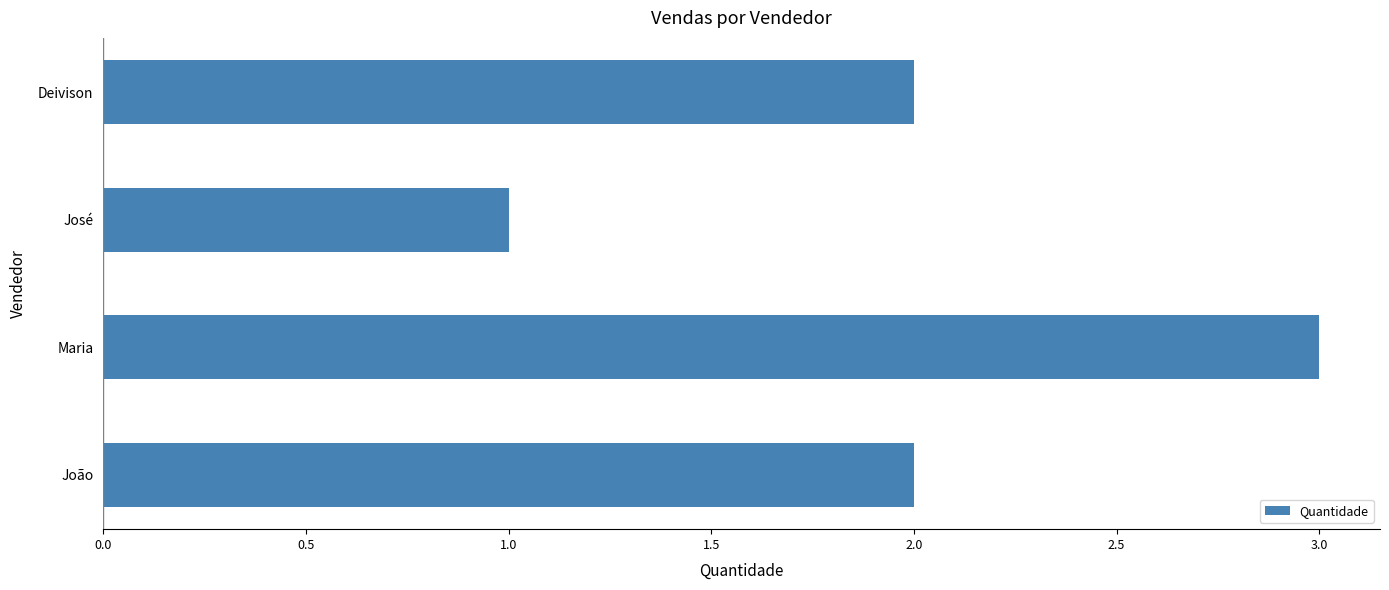

The chart shows a value of 3 at Maria. True or false?

True